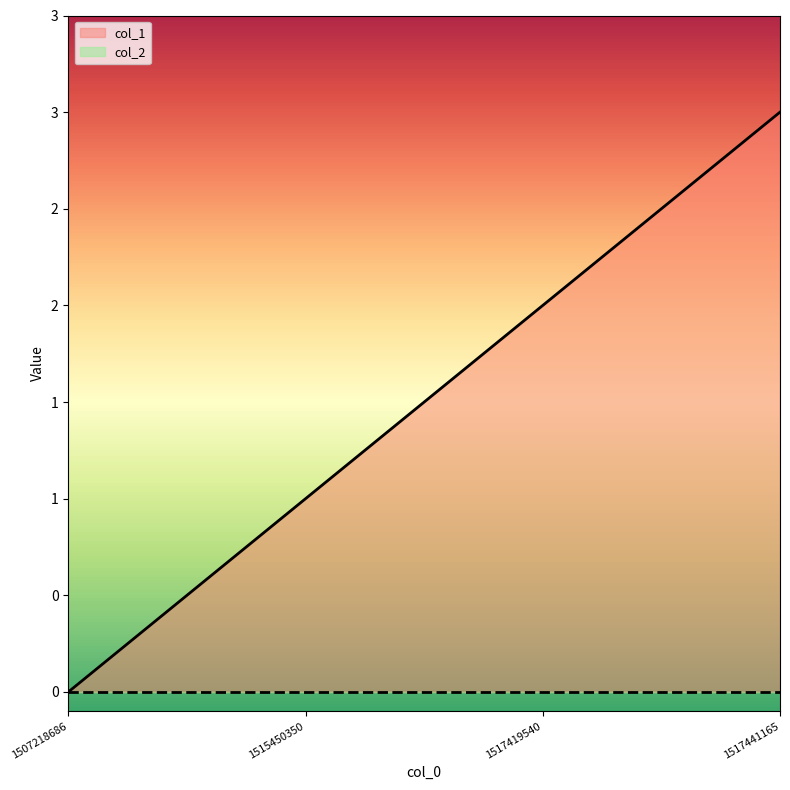

What is the difference between the second highest and minimum values?

2